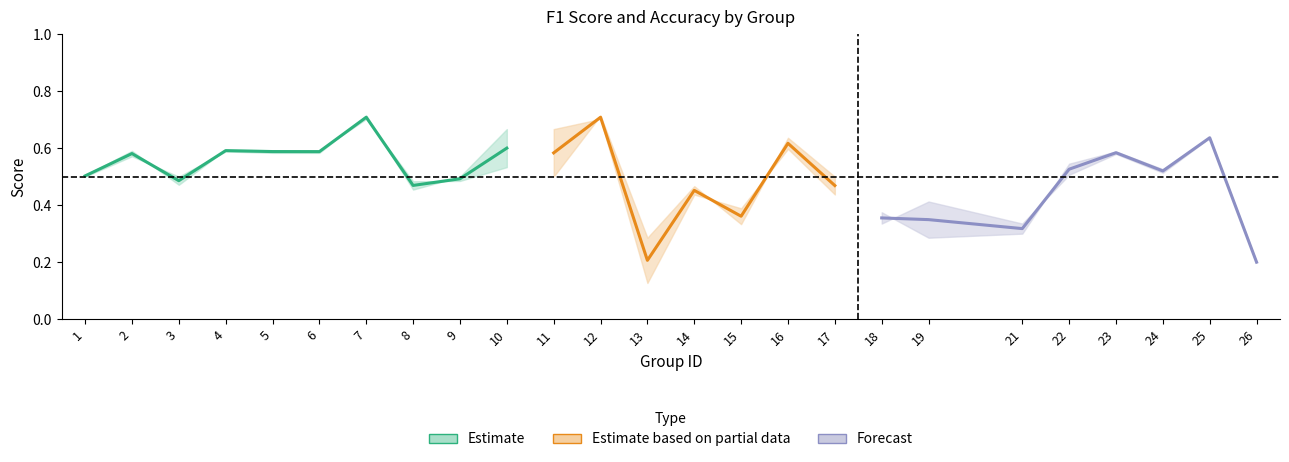

Between 22 and 3, which is larger?

22